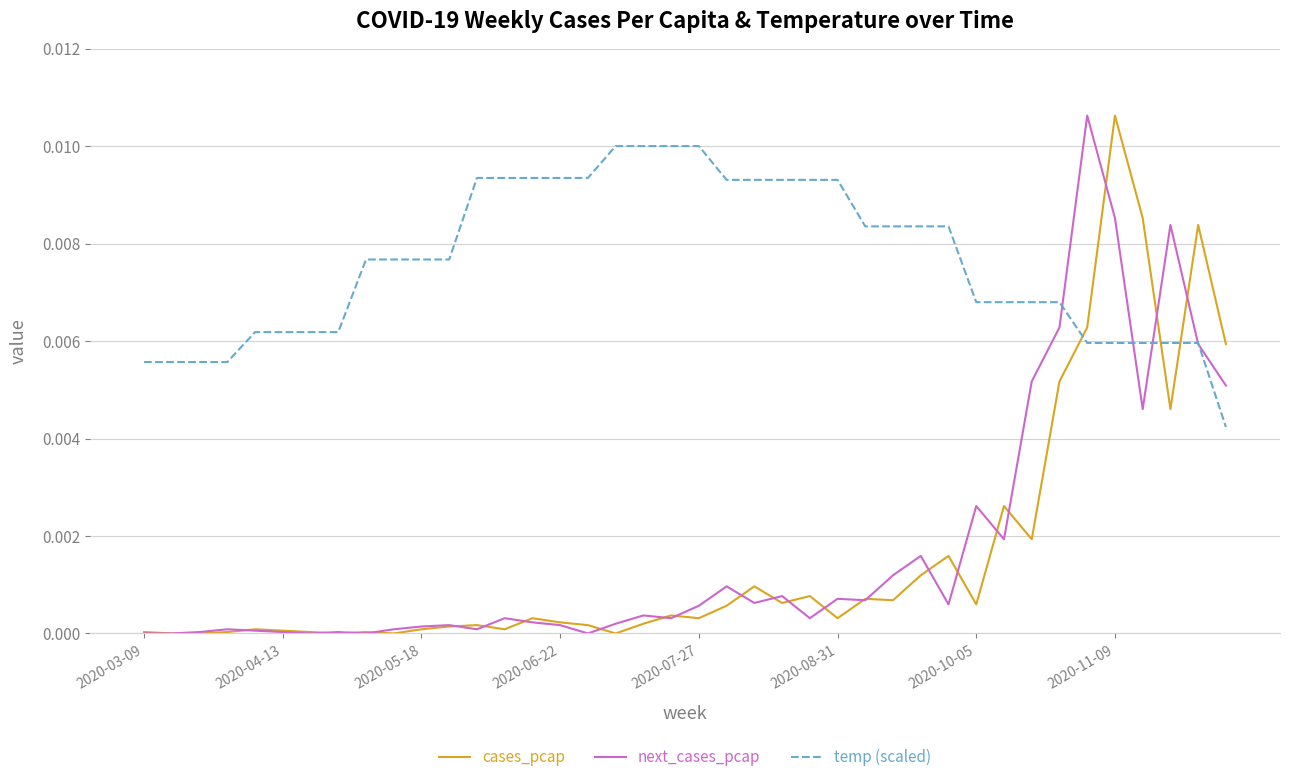

True or false: temp (scaled) and cases_pcap intersect in this chart.

True